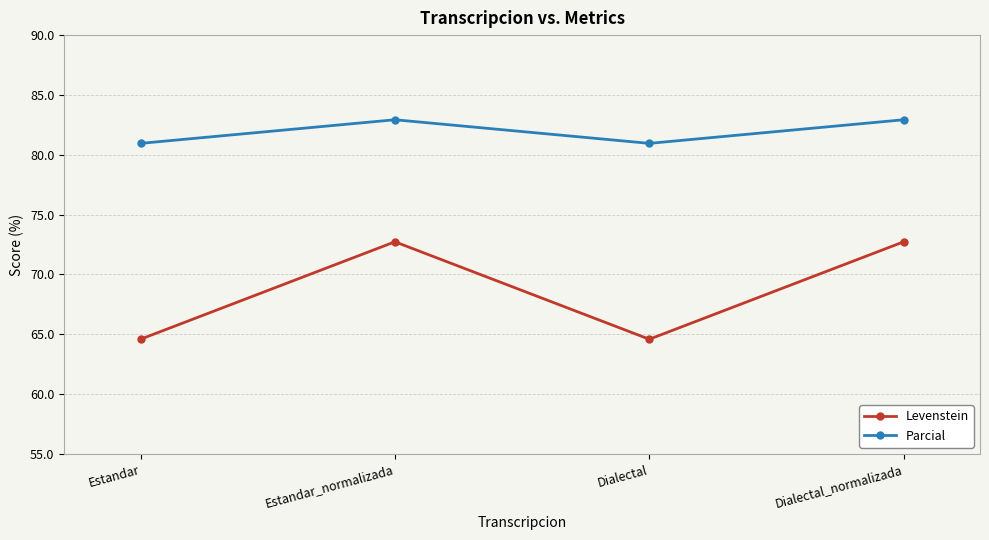

How many lines are shown in the chart?

2